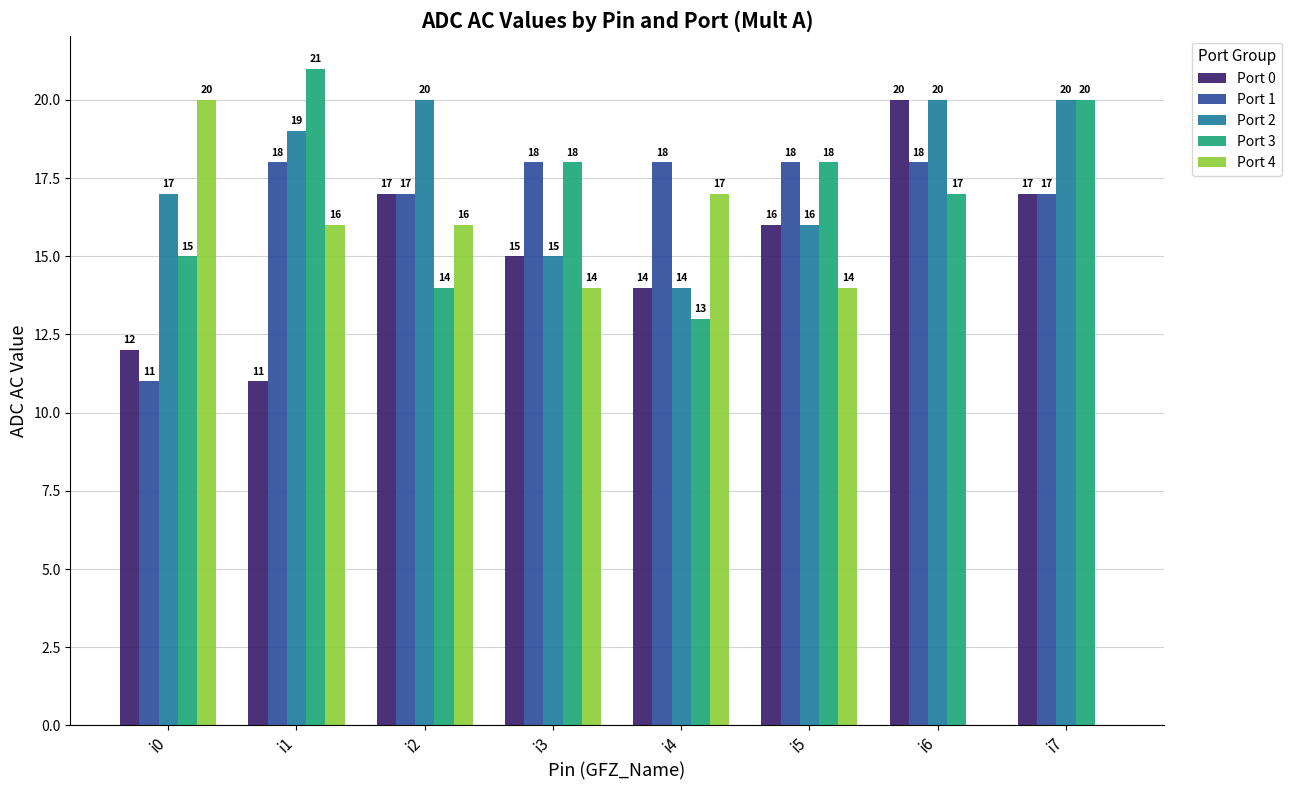

What is the difference between the Port 2 values at i7 and i3?

5